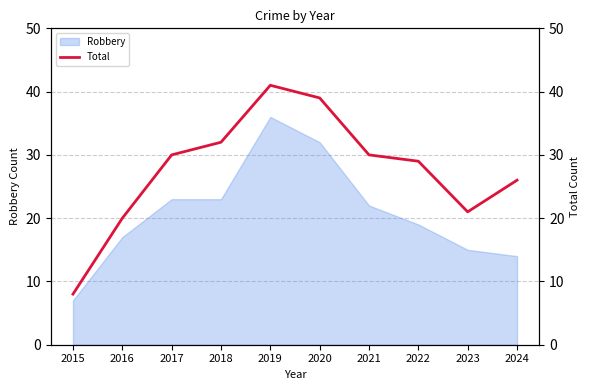

True or false: there are more than 0 points higher than both neighbors.

True